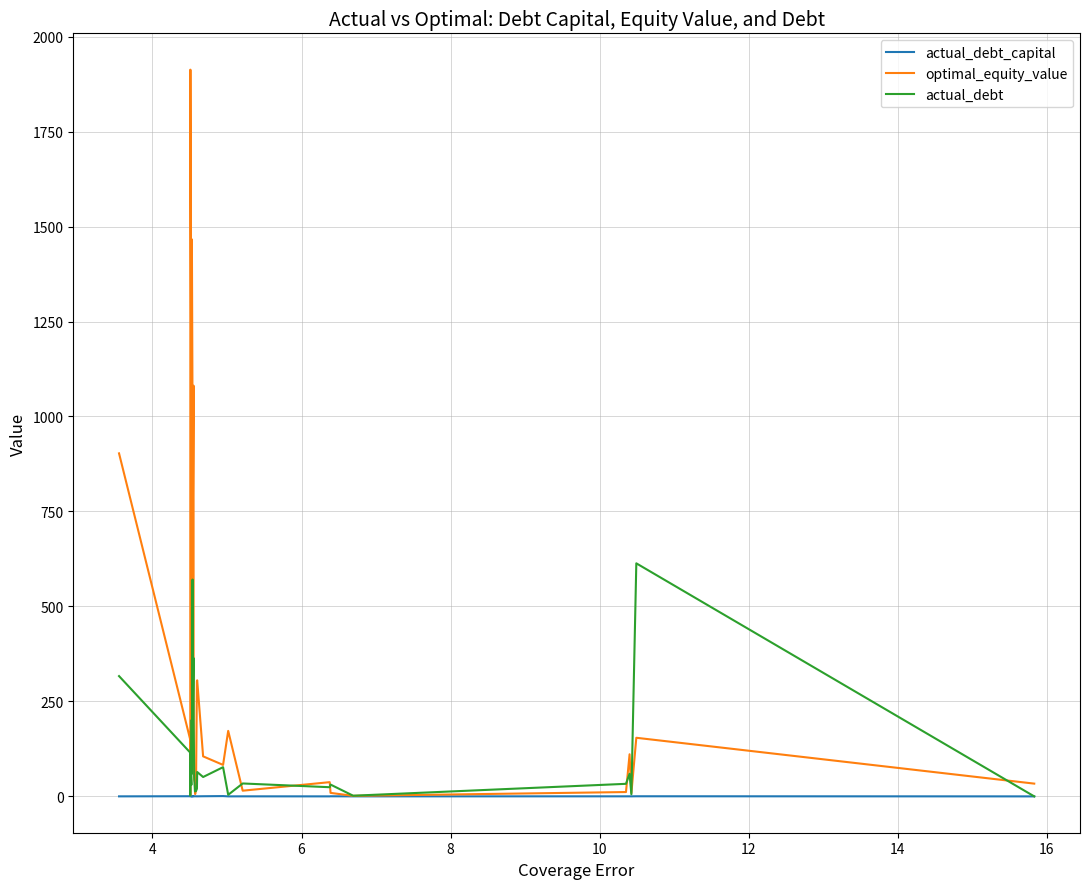

Which series has the largest total across all categories?

optimal_equity_value